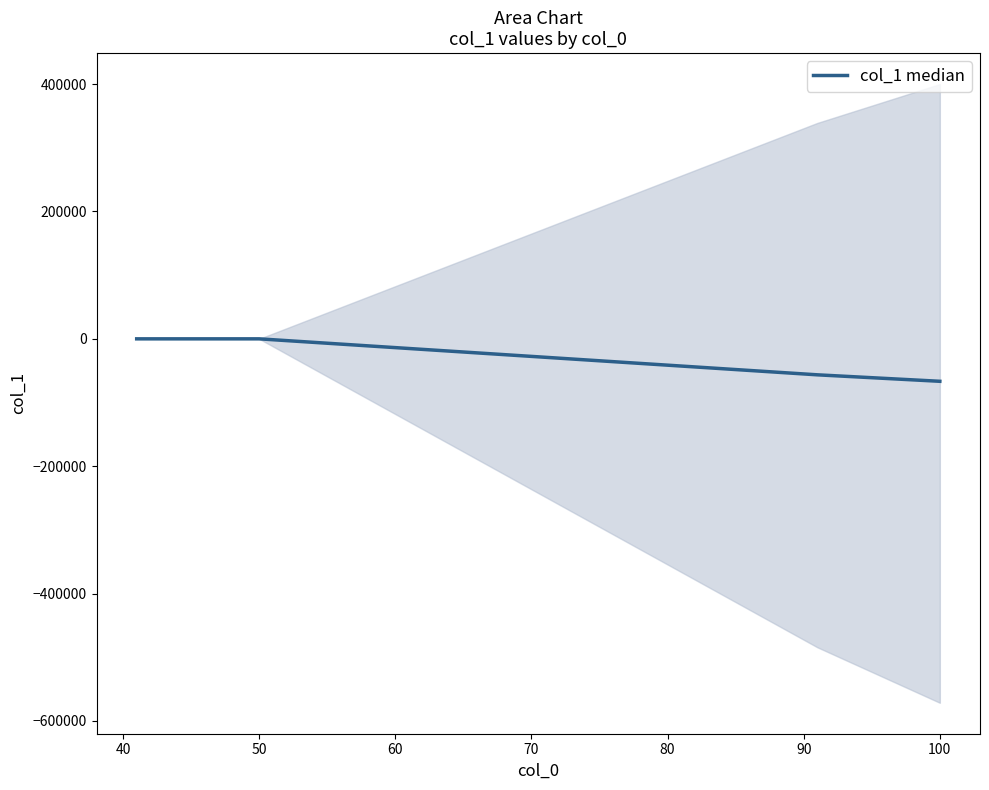

What is the difference between the second highest and minimum values?

66654.7